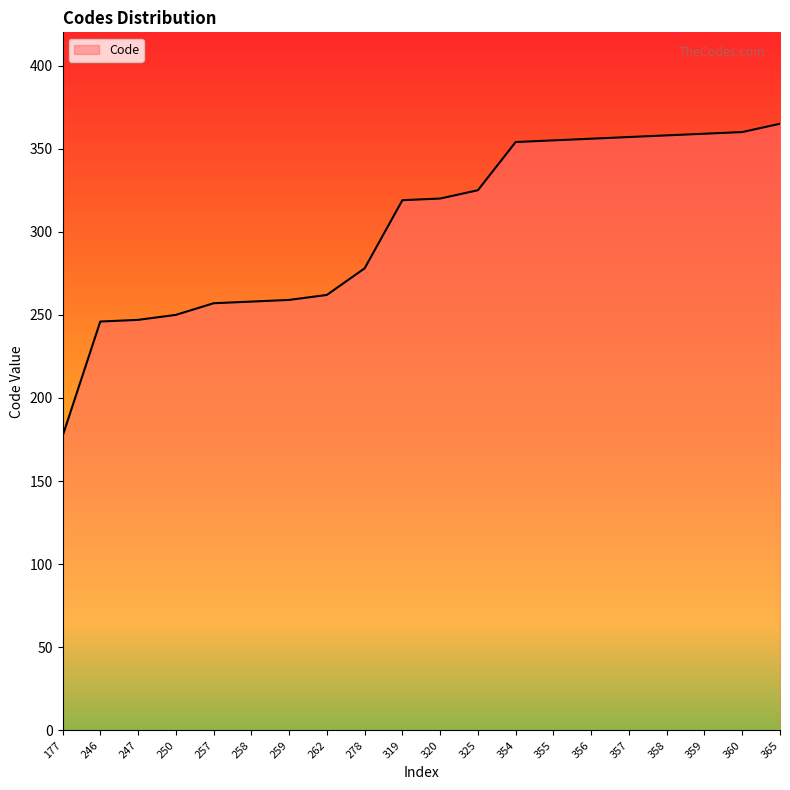

What is the sum of the values at 257 and 262?

519